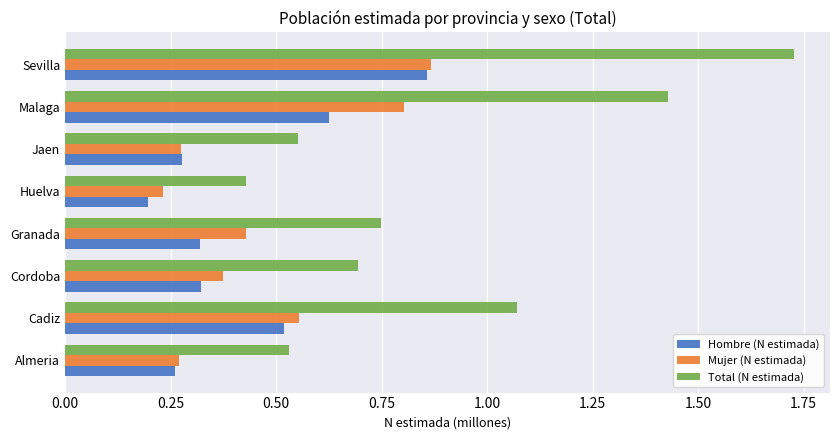

Which series has the largest total across all categories?

Total (N estimada)